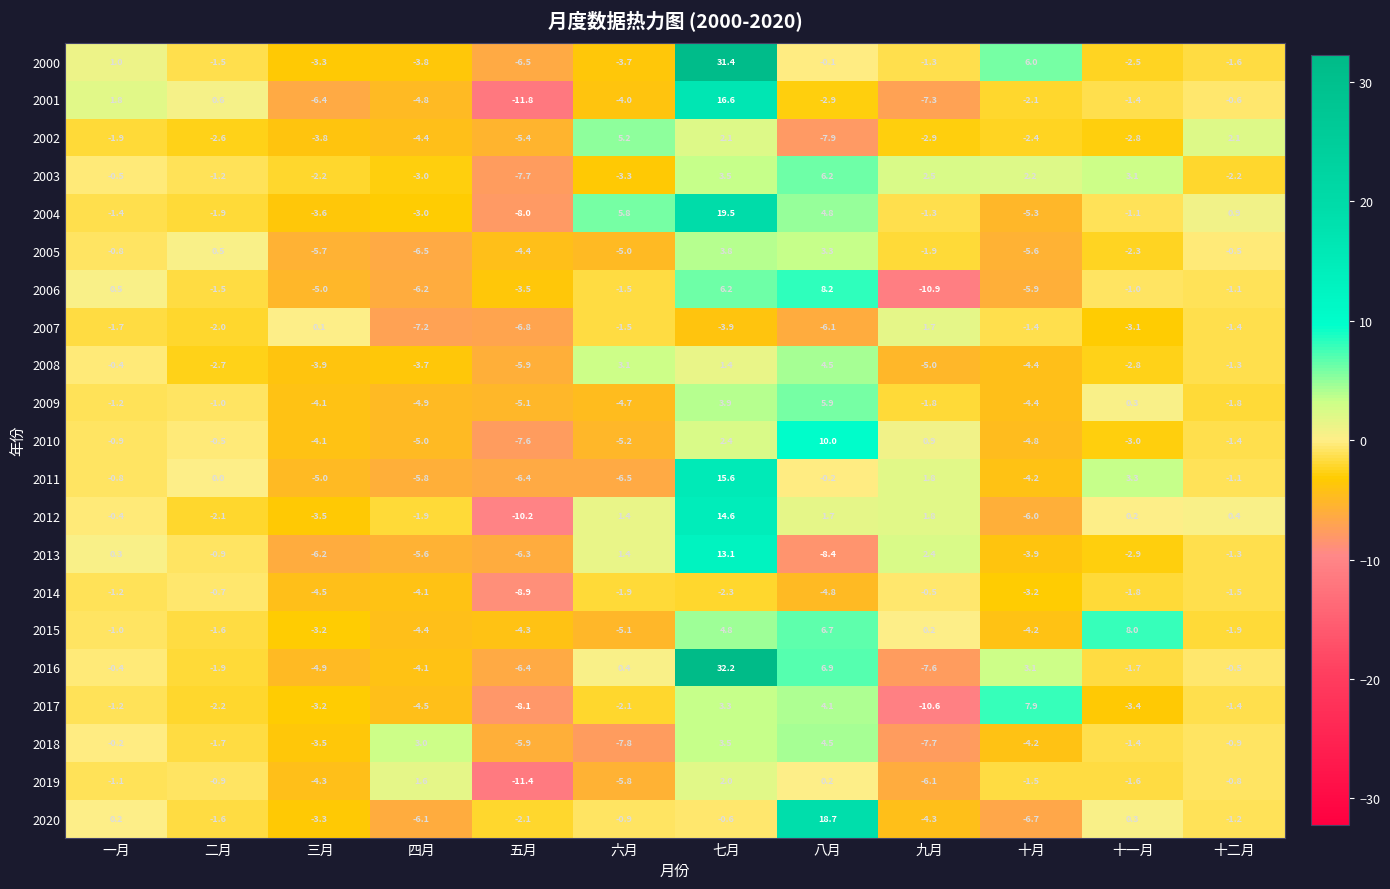

Read the 2000 value at 十一月.

-2.5